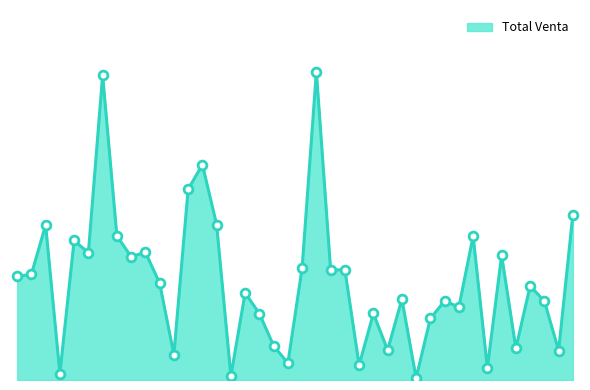

Is this an area chart (filled region under the line)?

Yes